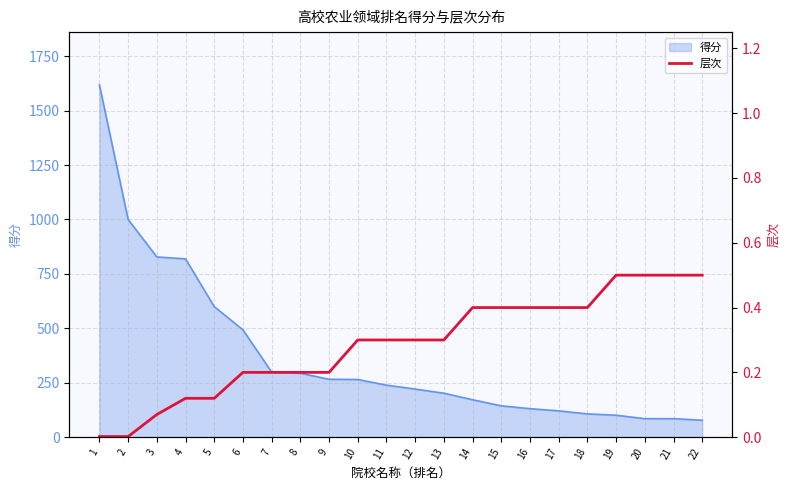

Does the chart have visible grid lines?

Yes